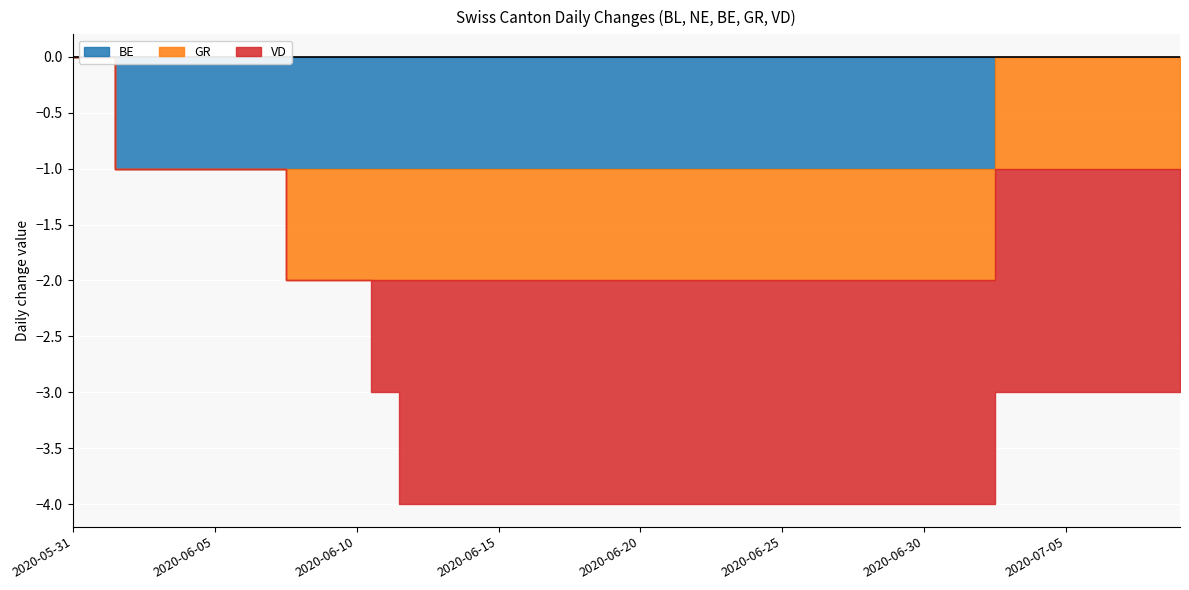

Rank the series by their maximum value, from highest to lowest.

BL, NE, BE, GR, VD